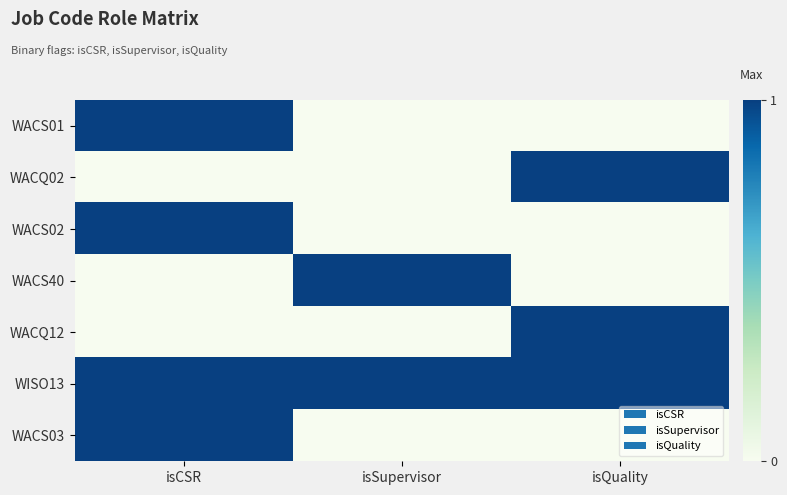

Reading right to left, list all the values displayed in this chart.

WACS01: isQuality=0	isSupervisor=0	isCSR=1
WACQ02: isQuality=1	isSupervisor=0	isCSR=0
WACS02: isQuality=0	isSupervisor=0	isCSR=1
WACS40: isQuality=0	isSupervisor=1	isCSR=0
WACQ12: isQuality=1	isSupervisor=0	isCSR=0
WISO13: isQuality=1	isSupervisor=1	isCSR=1
WACS03: isQuality=0	isSupervisor=0	isCSR=1